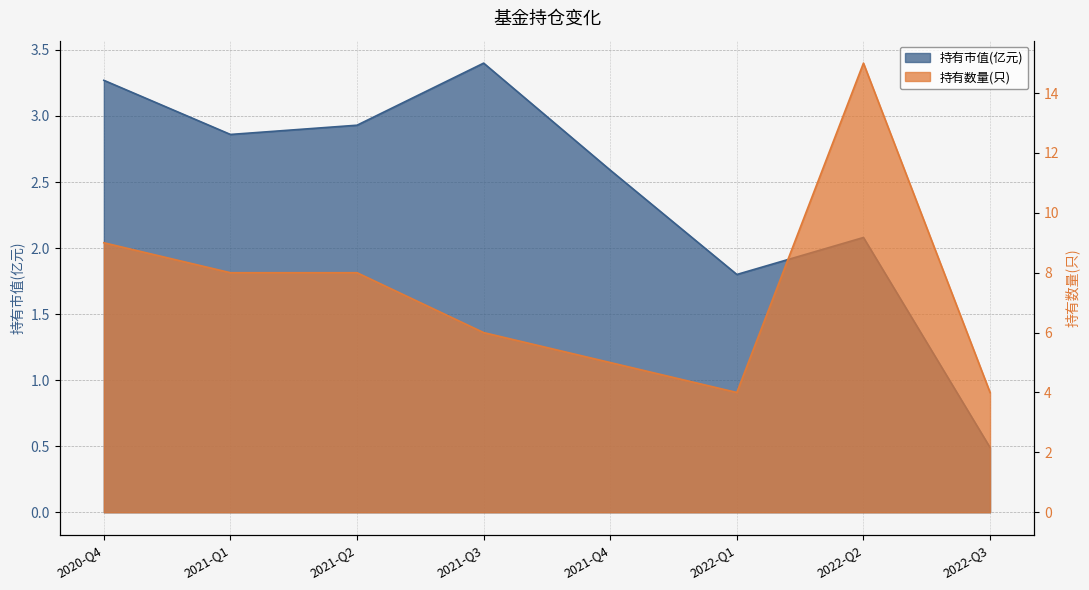

What is the value of the 持有数量(只) point at the 2nd from the left?

8.0